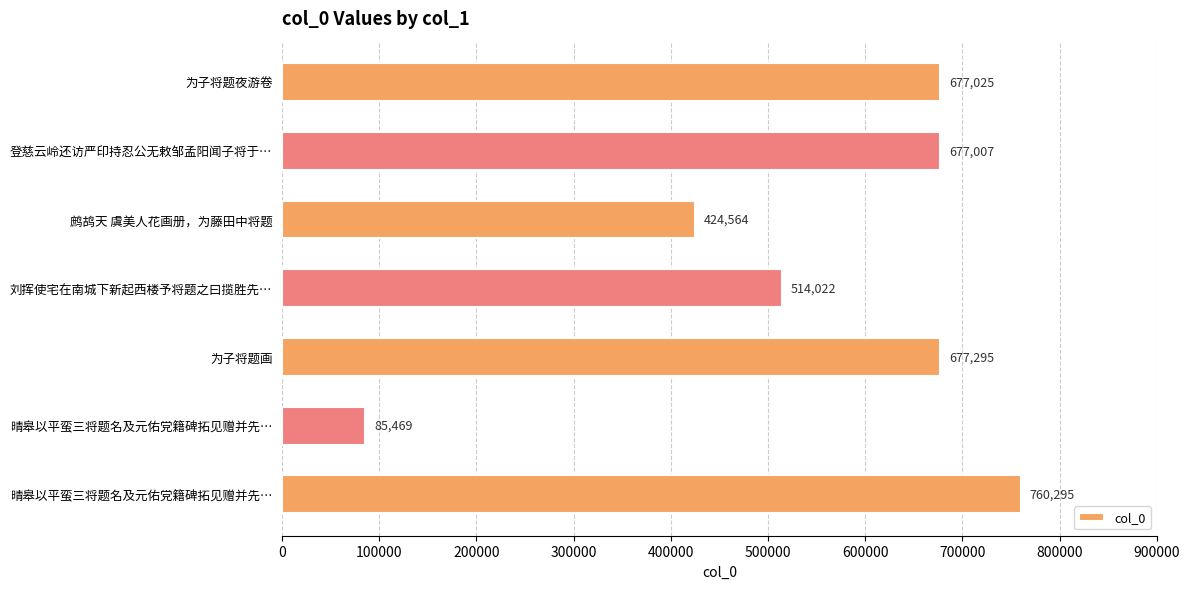

At which label is the value closest to 422882?

鹧鸪天 虞美人花画册，为藤田中将题